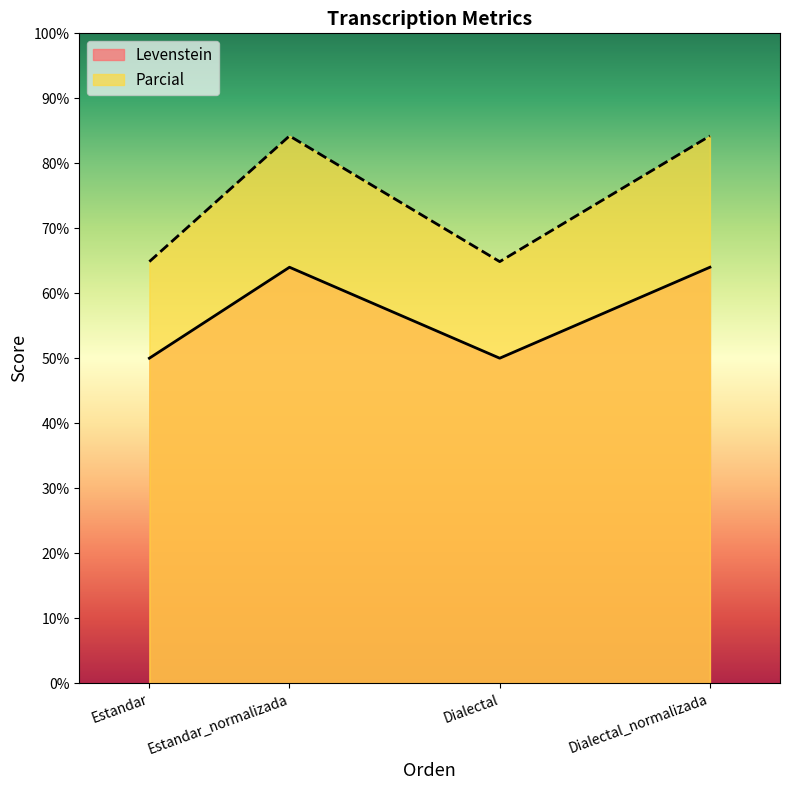

What is the highest value of the Levenstein series?

64.0